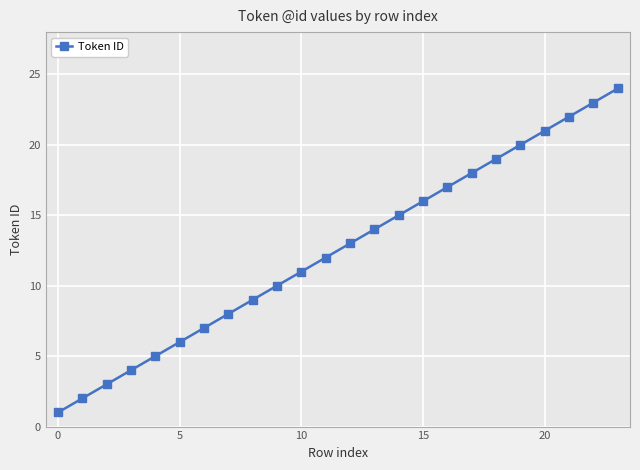

True or false: the data has more than 1 interior local peaks.

False